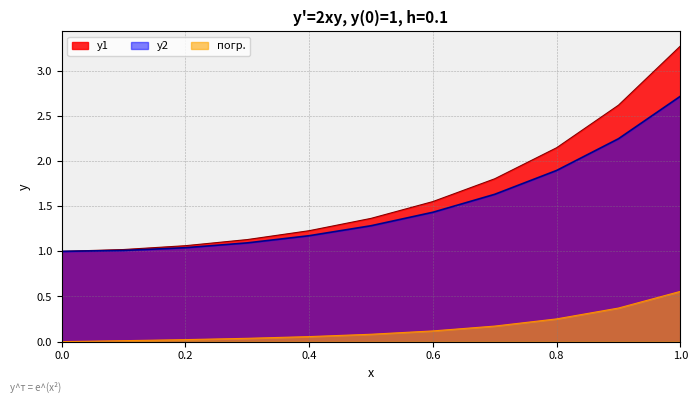

What is the average value of the y1 series?

1.7